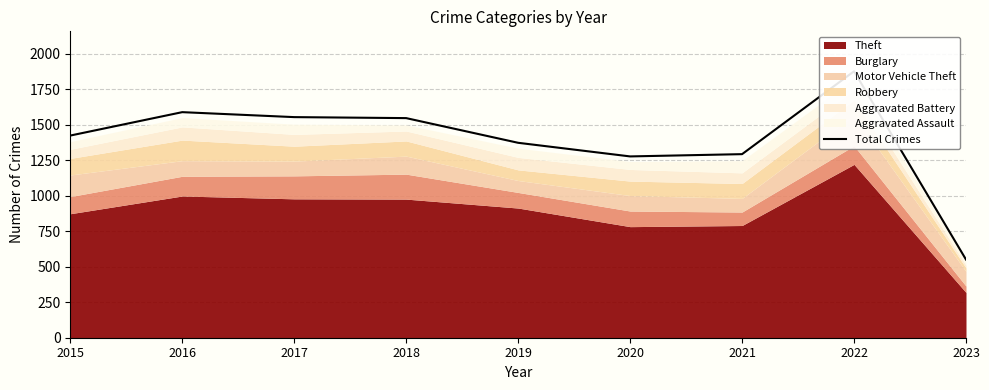

What is the sum of all values?

12493